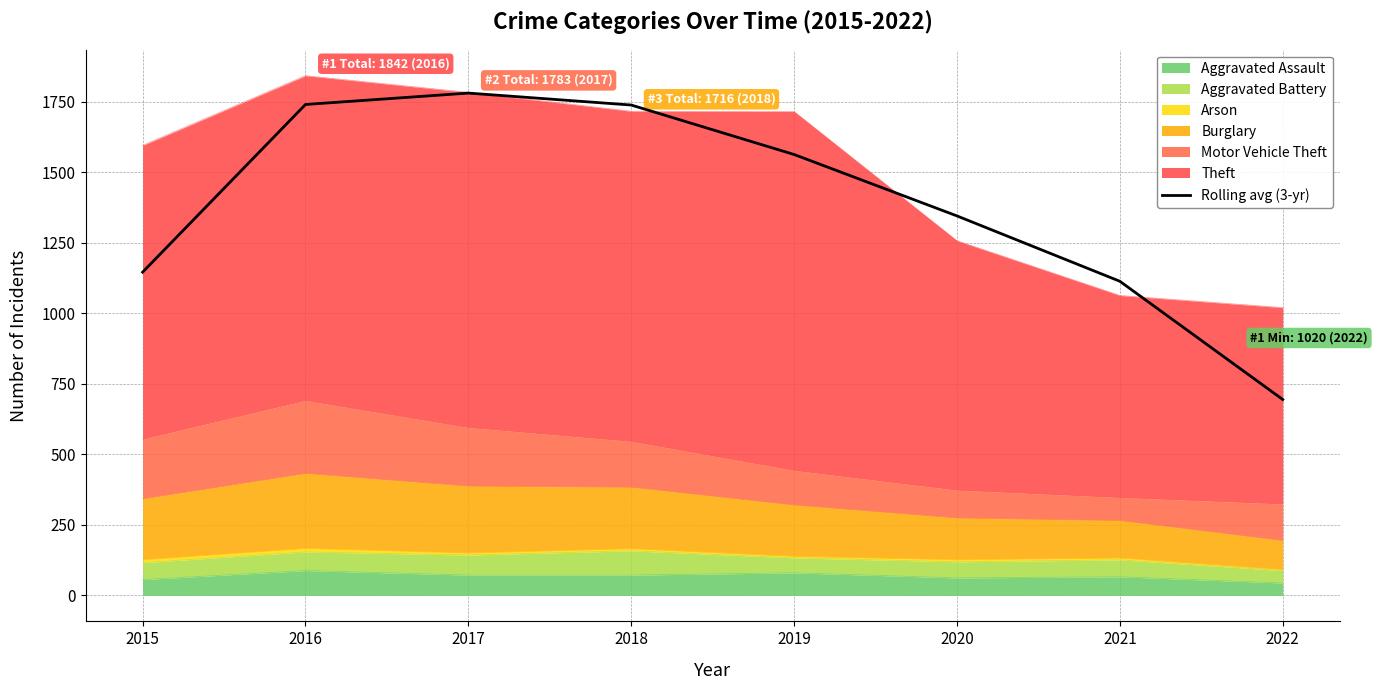

How many values are below 1562?

4